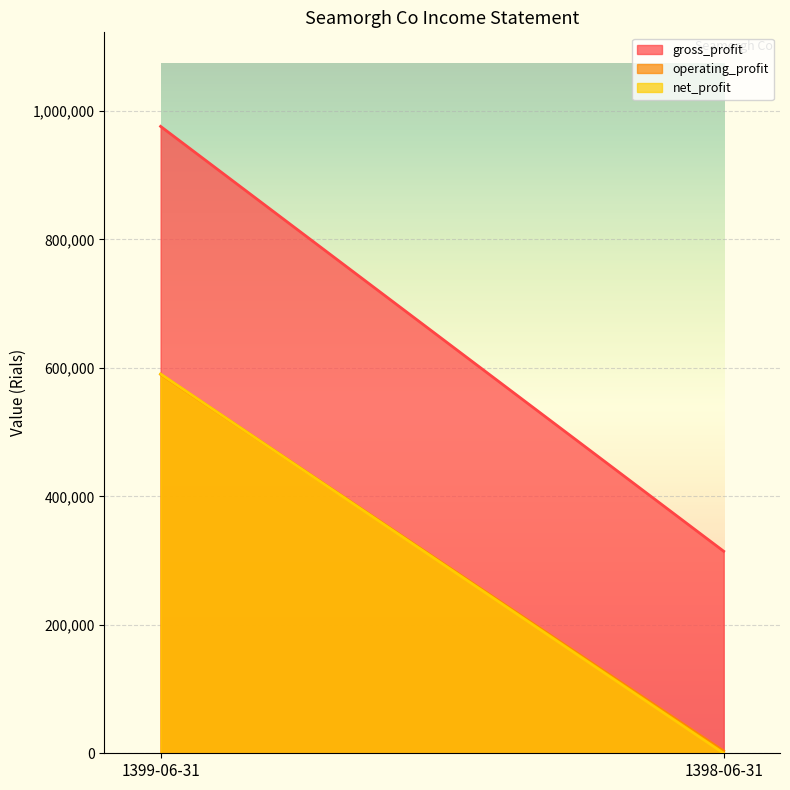

Which has a higher value, 1399-06-31 or 1398-06-31?

1399-06-31